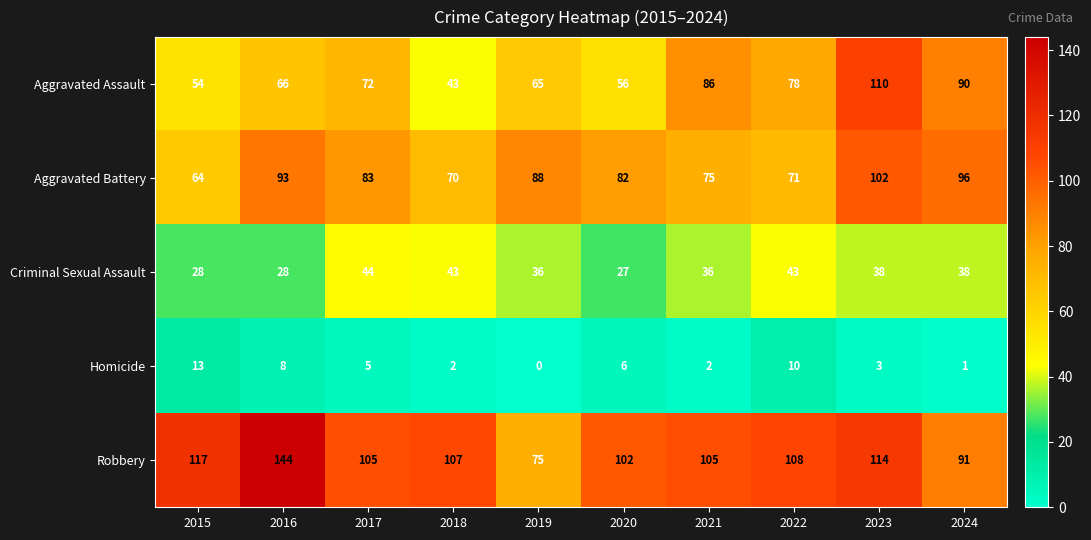

What is the minimum value for Aggravated Assault?

43